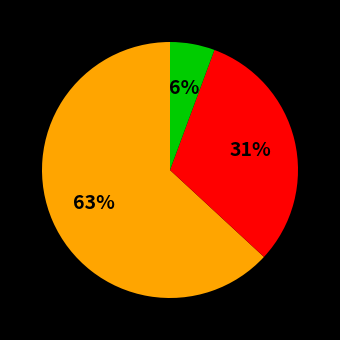

To the nearest percent, what is the average slice percentage?

33%